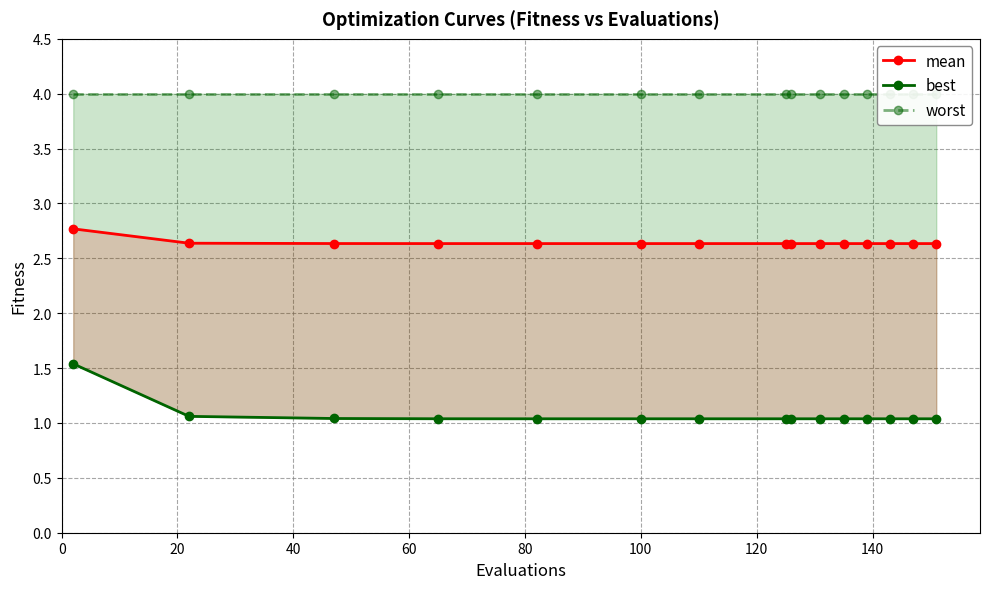

Which series changed the most between 100 and 120?

best